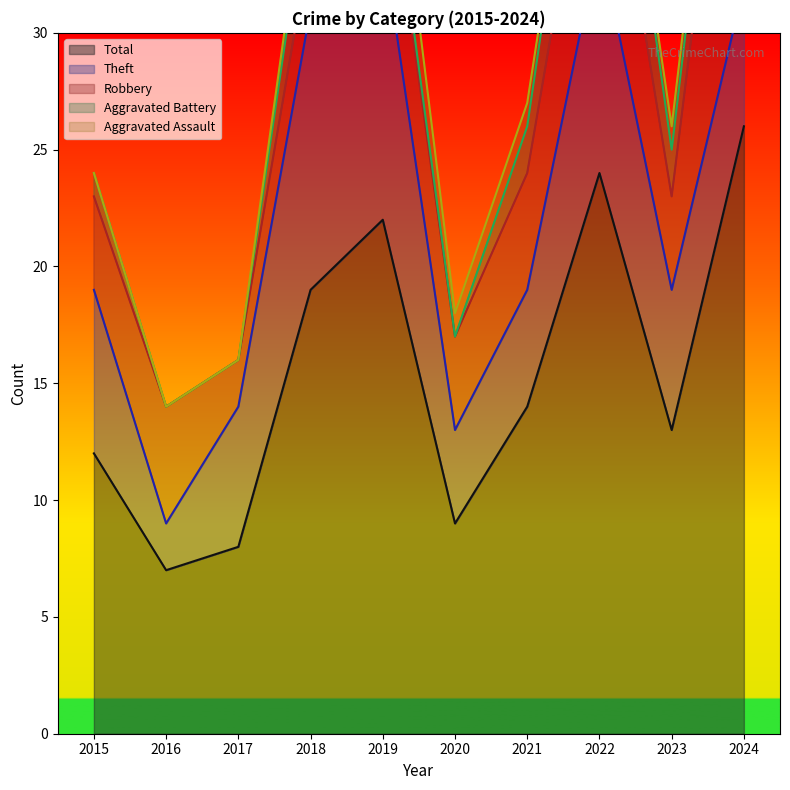

How many interior local valleys does the Aggravated Assault series have?

1